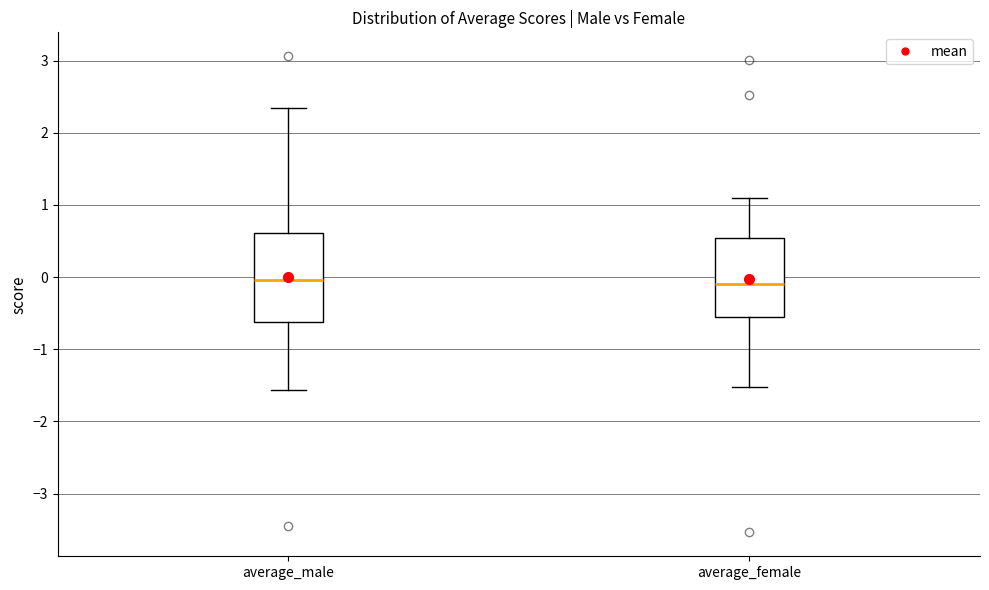

Reading left to right, transcribe this box plot: for each box, give where its median line is, the range the box spans, and where its two whiskers end, as read against the y-axis. The values are not printed on the chart, so give them approximately, as read against the axis.

average_male: median 0.0, box -0.6 to 0.6, whiskers -1.6 to 2.3
average_female: median -0.1, box -0.6 to 0.5, whiskers -1.5 to 1.1